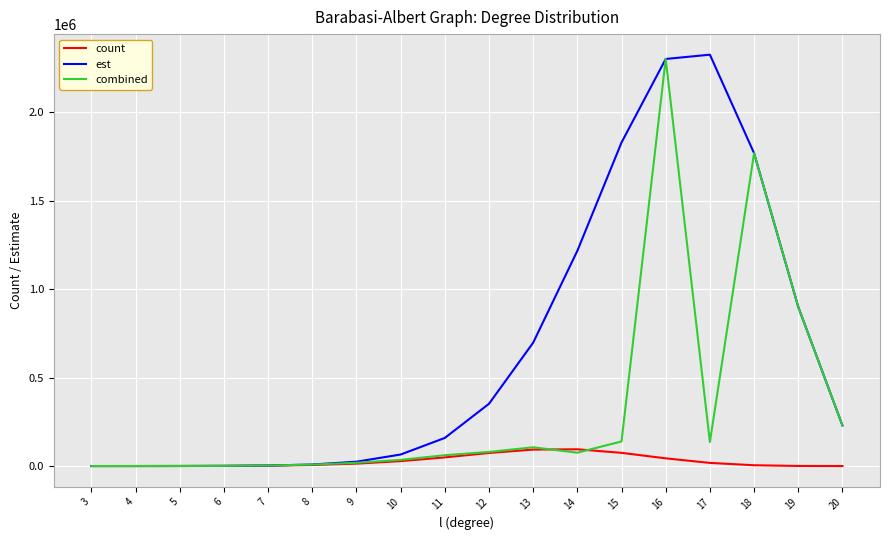

Which series changed the most between 9 and 15?

est